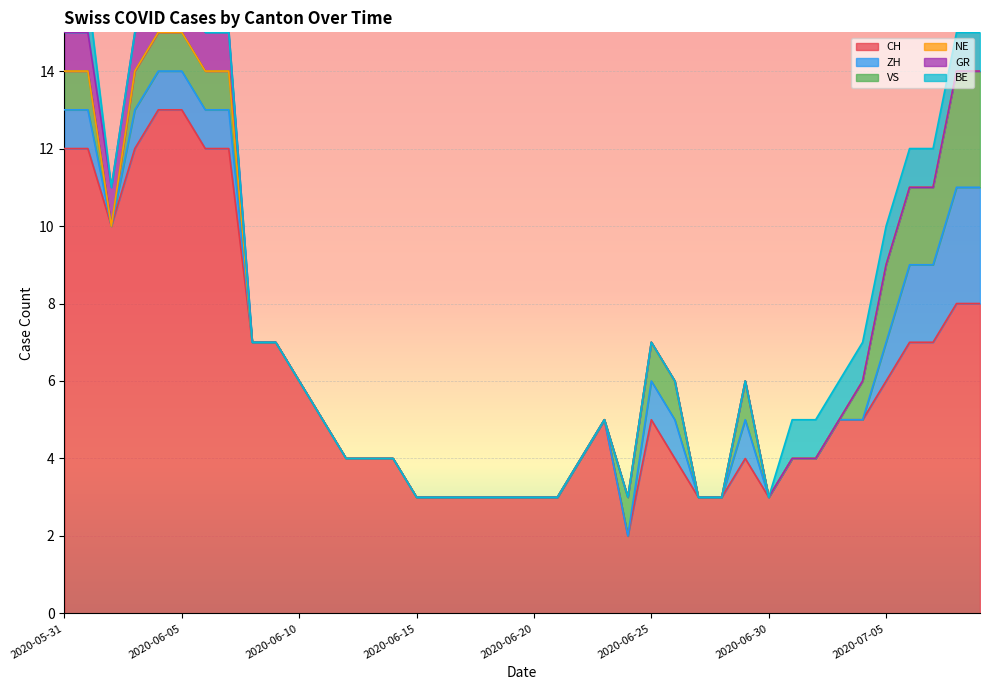

In CH, how many points are higher than both neighbors (excluding endpoints)?

3